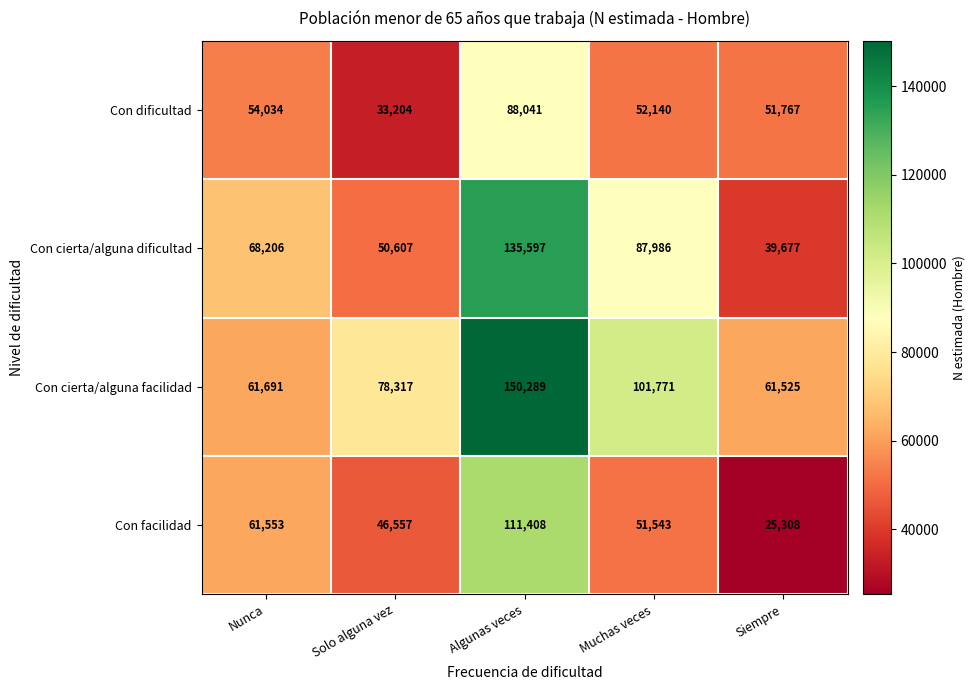

What value does the Con cierta/alguna facilidad series have at Siempre?

61525